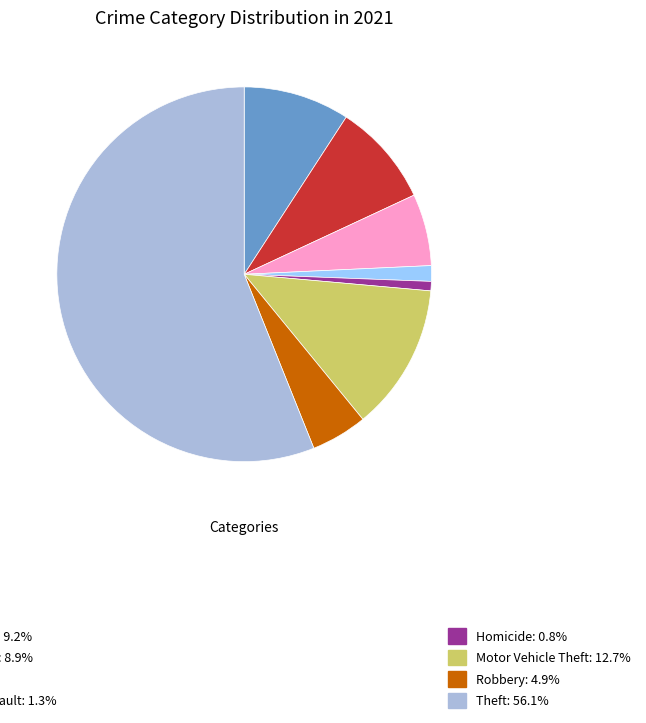

Is there any slice that represents more than half of the pie?

Yes